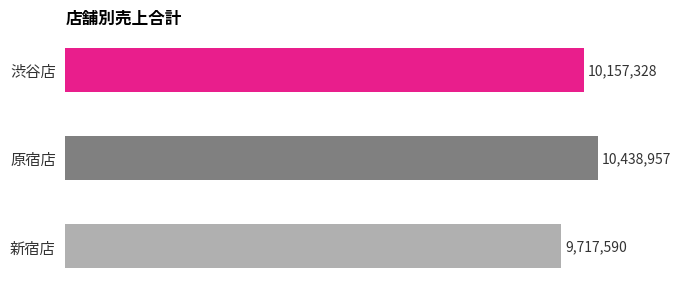

Count the values in the range 9717590 to 10438957.

3